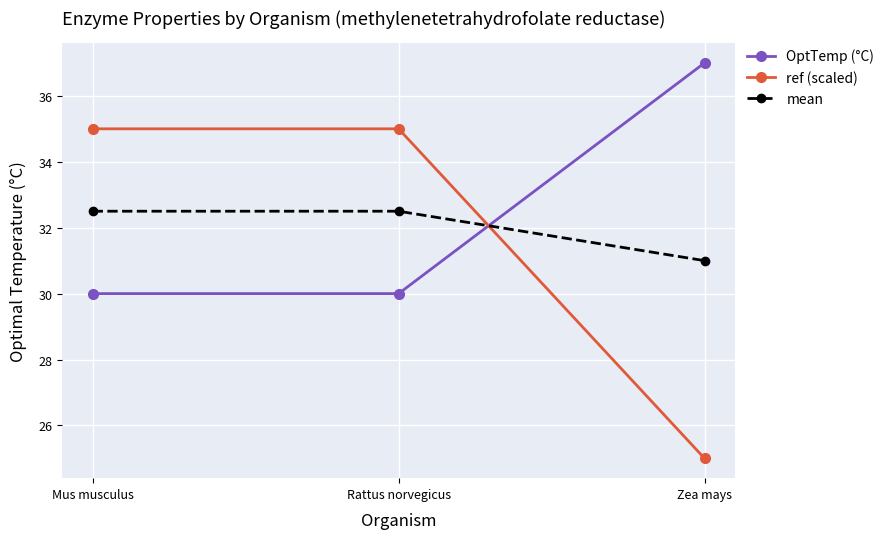

Rank the series at Zea mays from lowest to highest value.

ref (scaled), mean, OptTemp (°C)